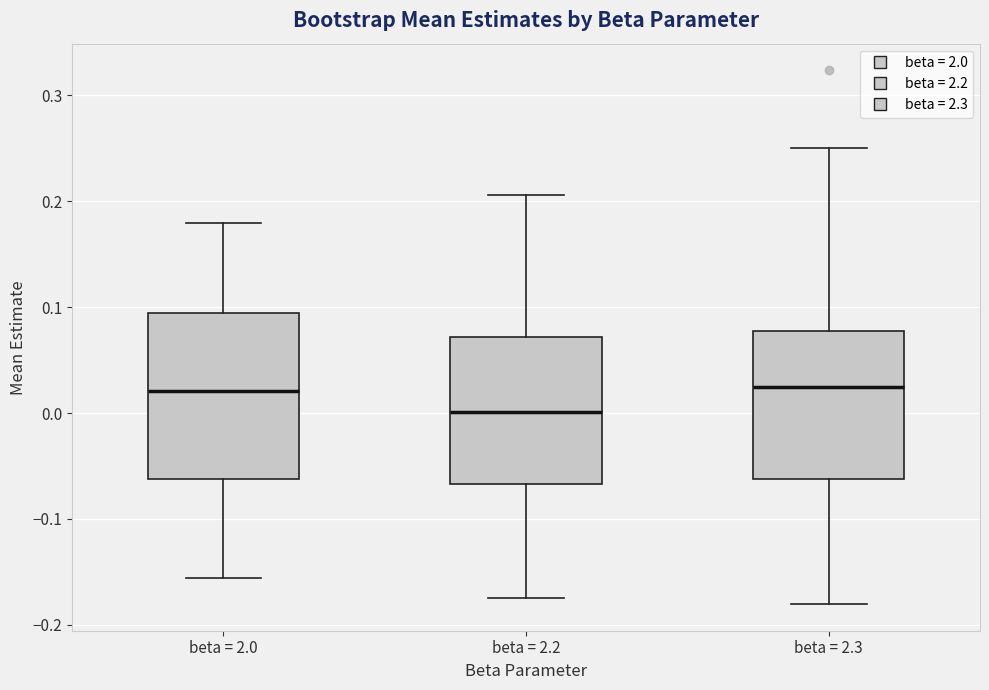

Where is the lower edge of the box for beta = 2.3 on the y-axis? The values are not printed on the chart, so give them approximately, as read against the axis.

-0.06